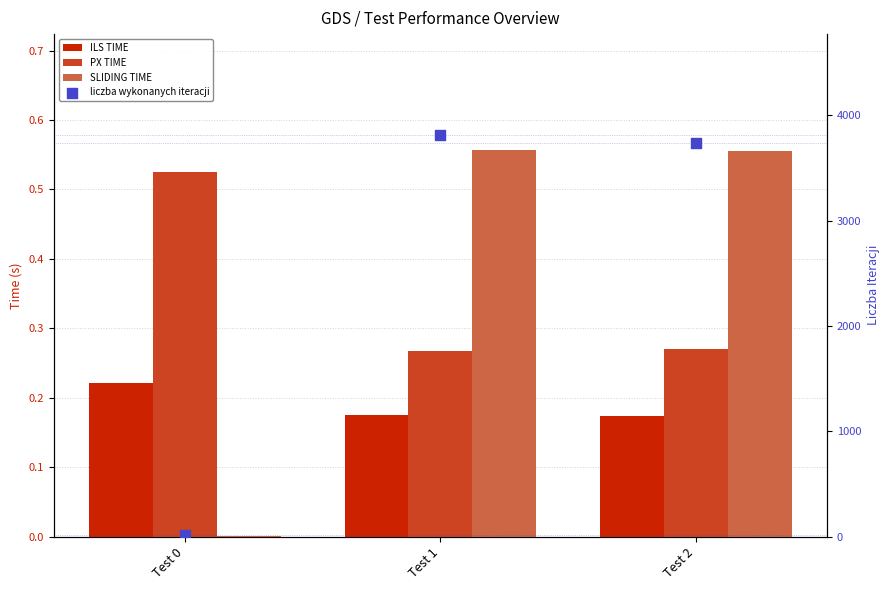

Which series reaches the minimum Y coordinate?

SLIDING TIME